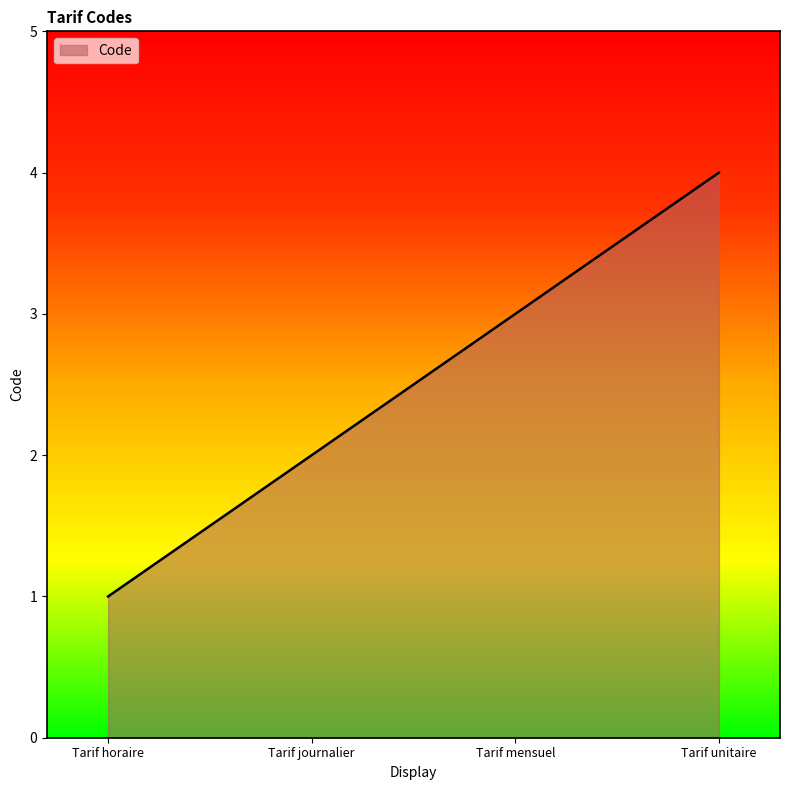

Reading left to right, extract all data points from this chart.

1	2	3	4